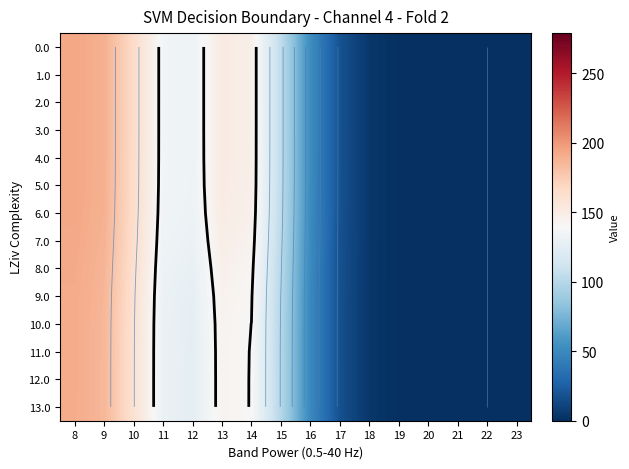

At which category is the sum across all series the highest?

8